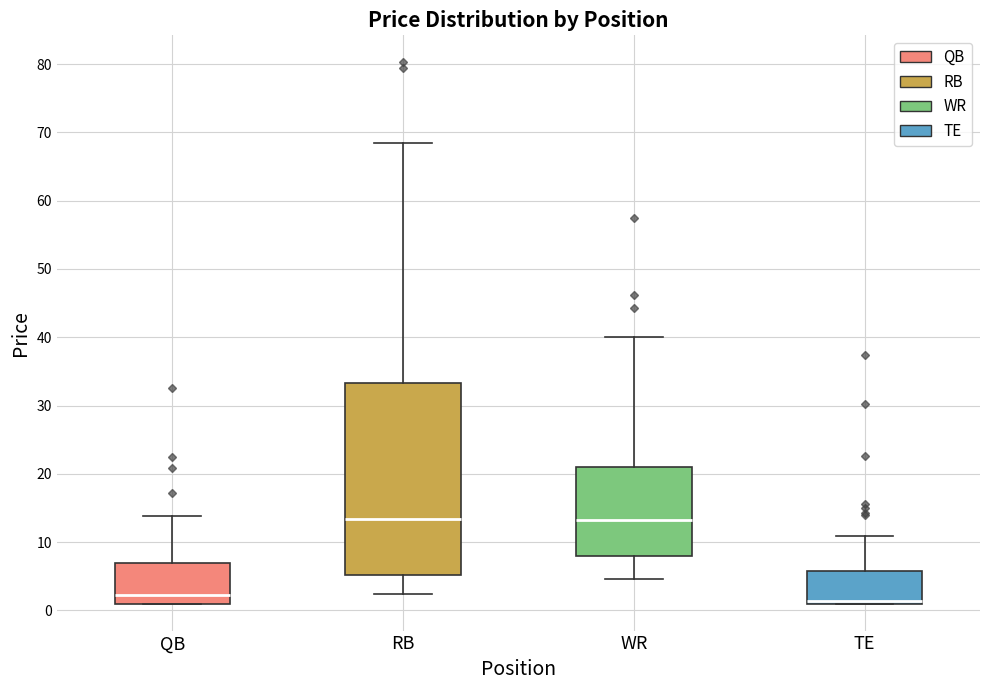

Where does the upper whisker of the box for QB end on the y-axis? The values are not printed on the chart, so give them approximately, as read against the axis.

14